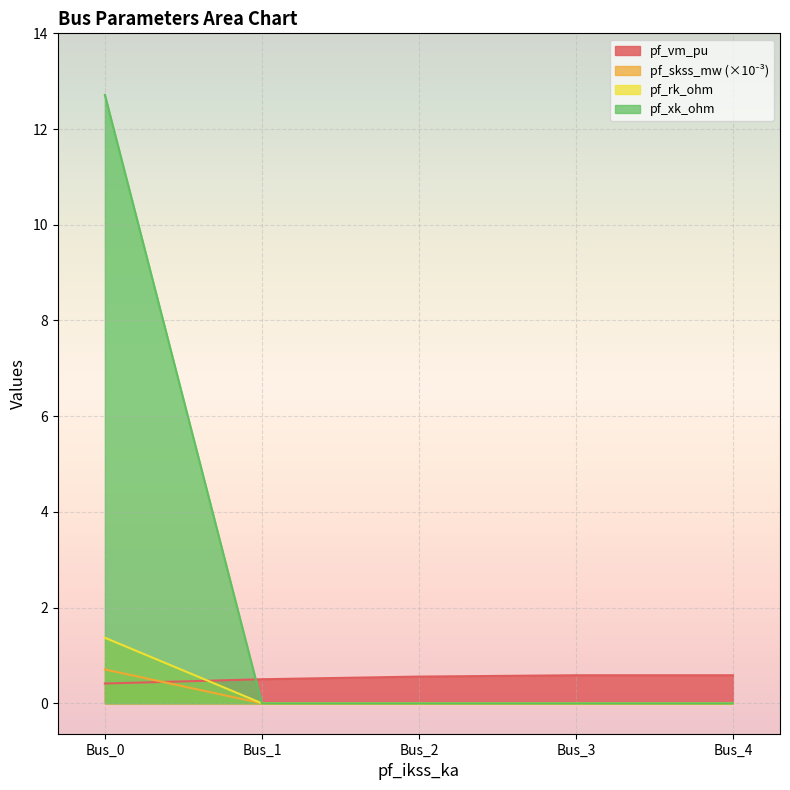

True or false: pf_skss_mw has a value of 0.0 at Bus_1.

True